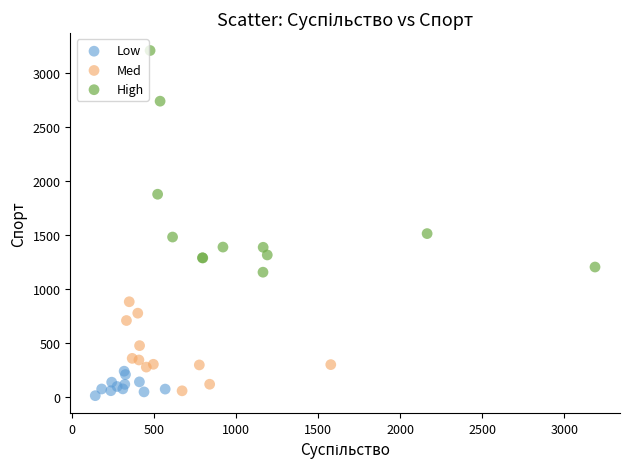

Which series reaches the minimum Y coordinate?

Low